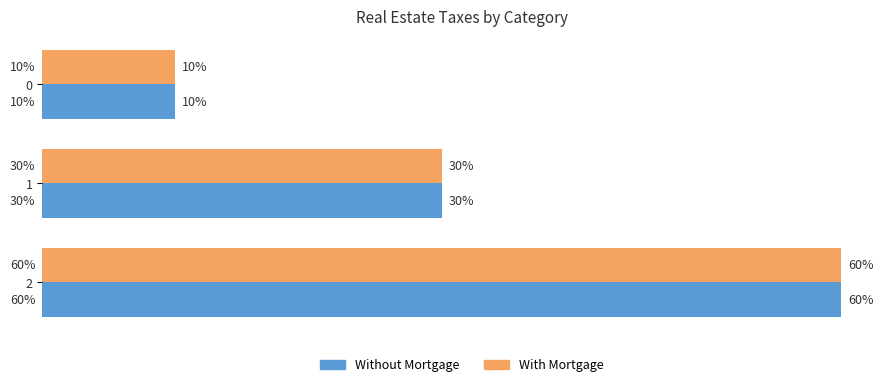

Is the value of Without Mortgage at 2 greater than the value of With Mortgage at 1?

Yes